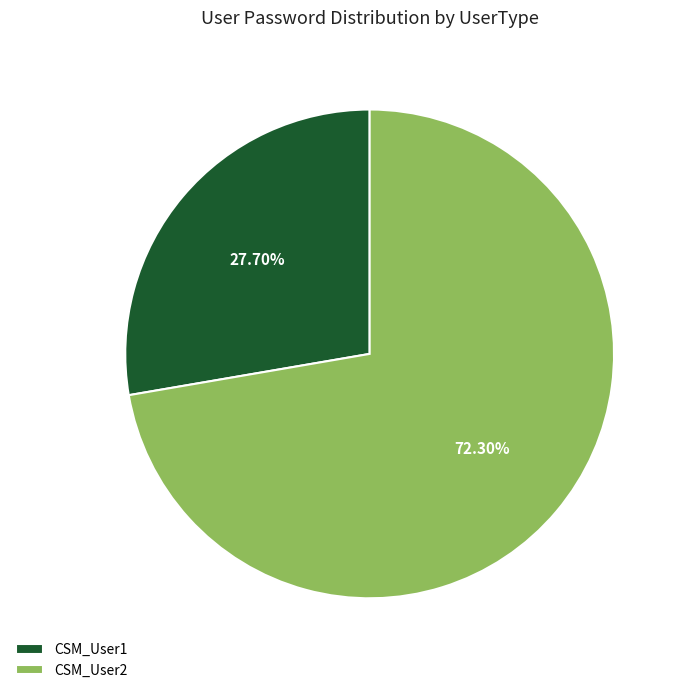

What is the ratio of the value at CSM_User1 to the value at CSM_User2?

0.4